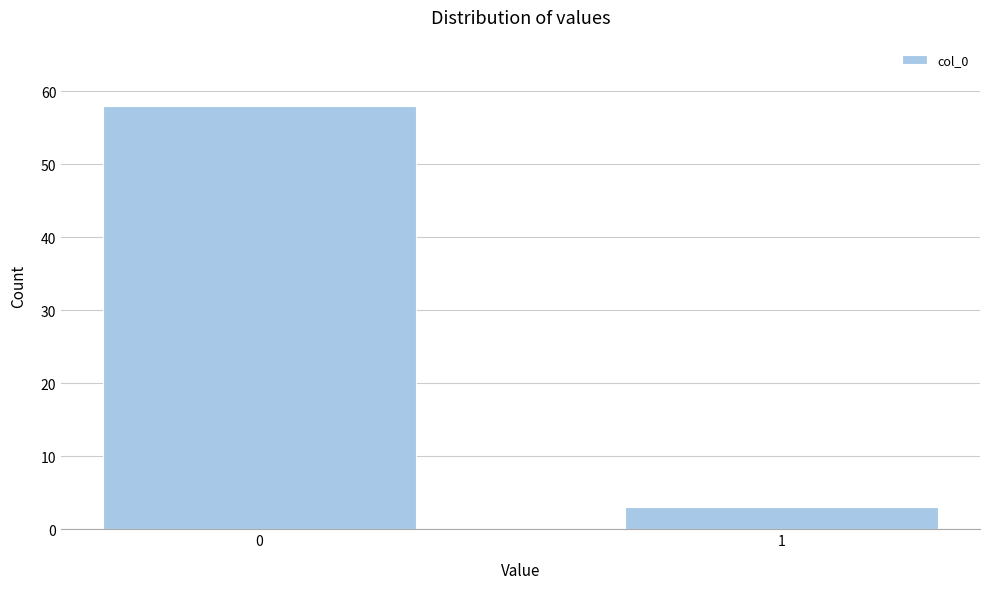

Reading left to right, what are all the values shown in this chart?

0=58	1=3